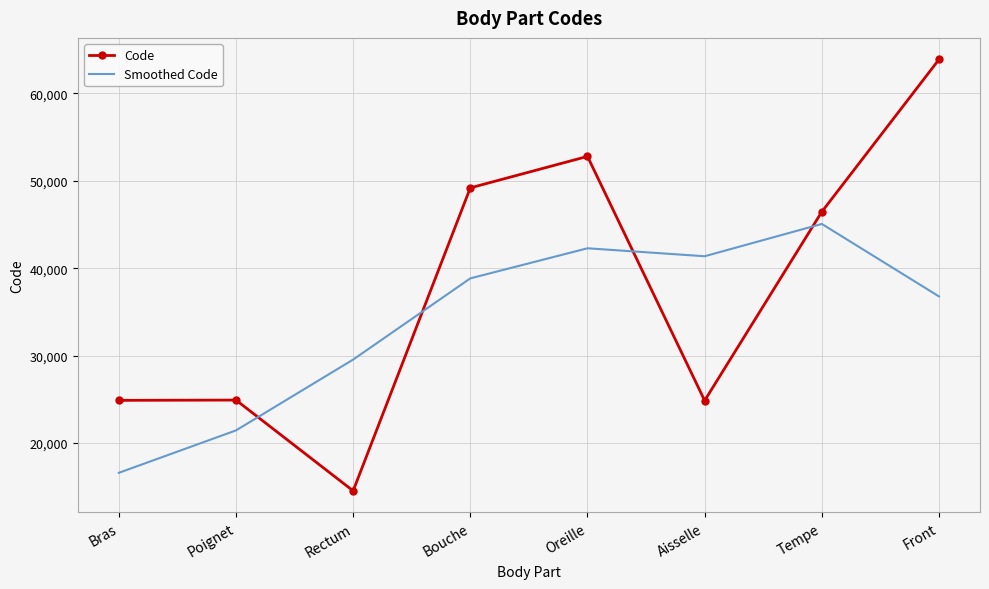

At which category does Code reach its first local valley?

Rectum